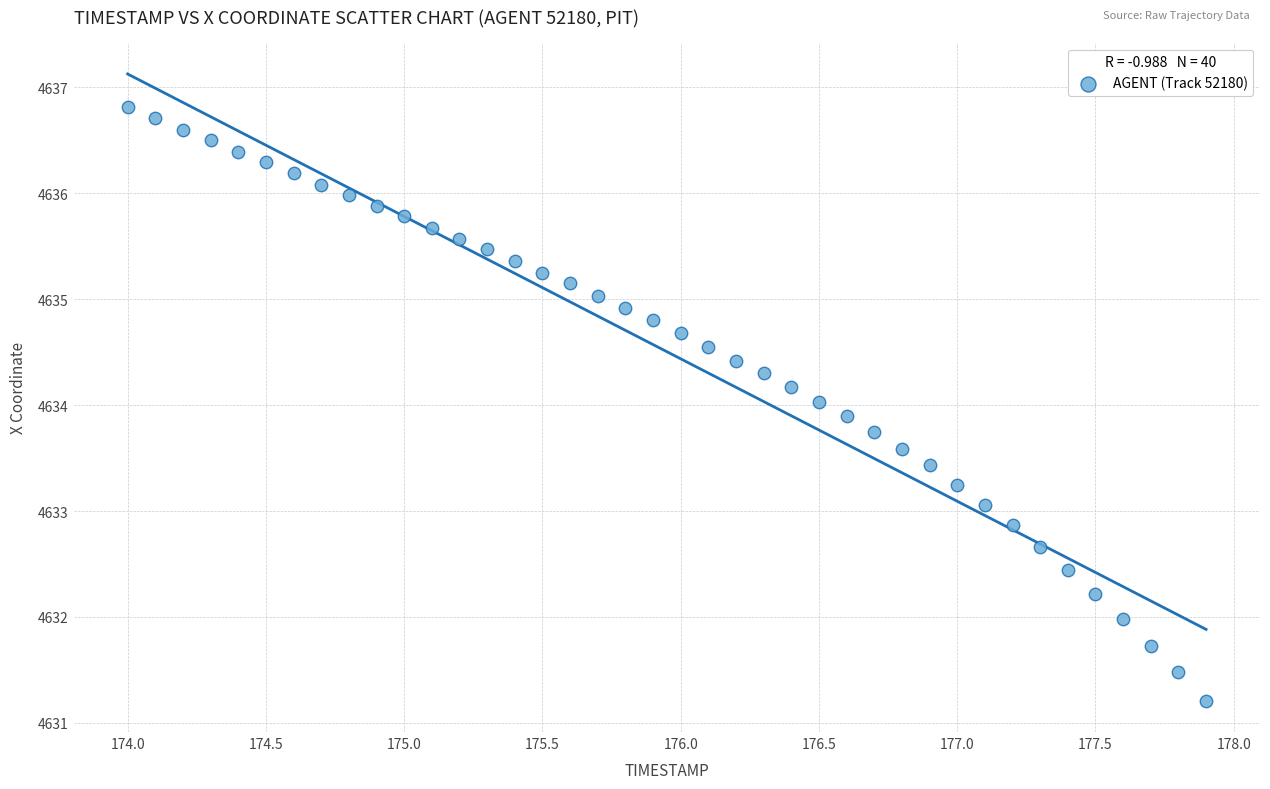

What is the range of Y values (max minus min)?

5.6